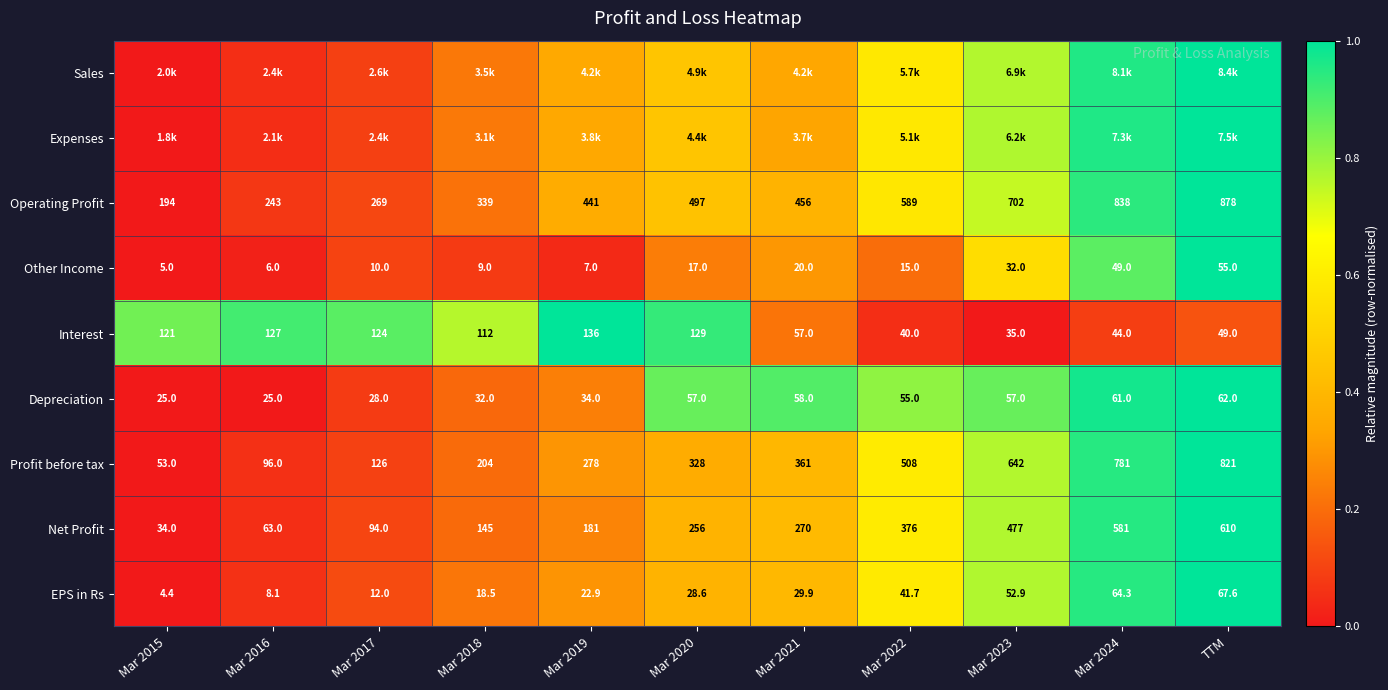

How many values in the Profit before tax series are below 328?

5